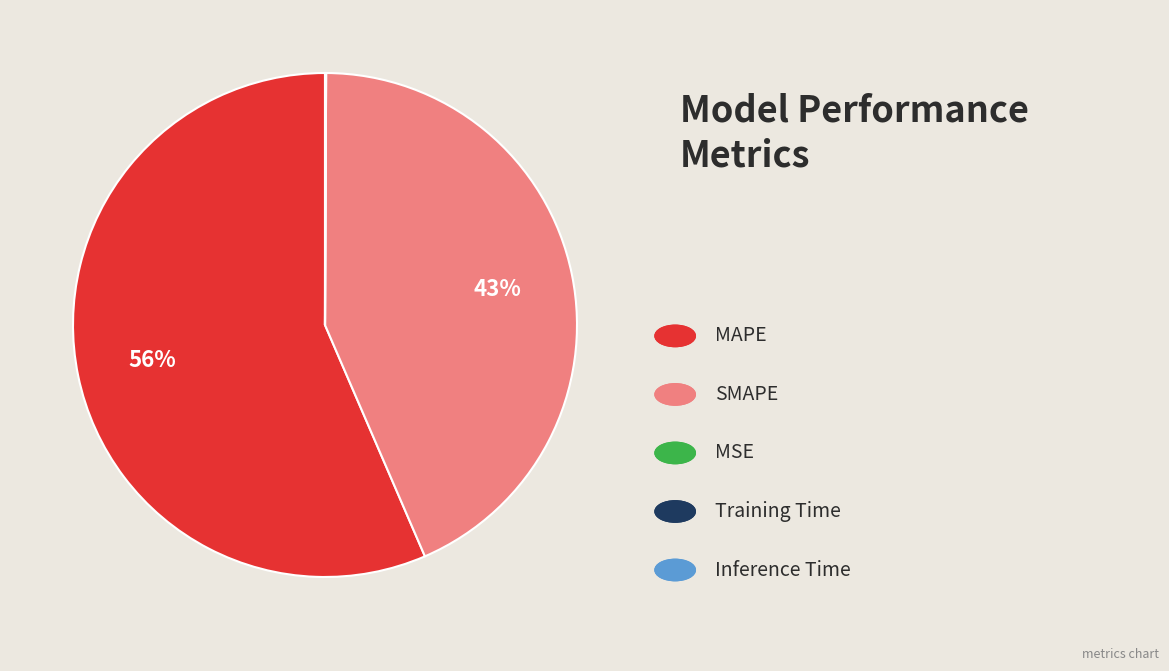

To the nearest percent, what is the average slice percentage?

20%